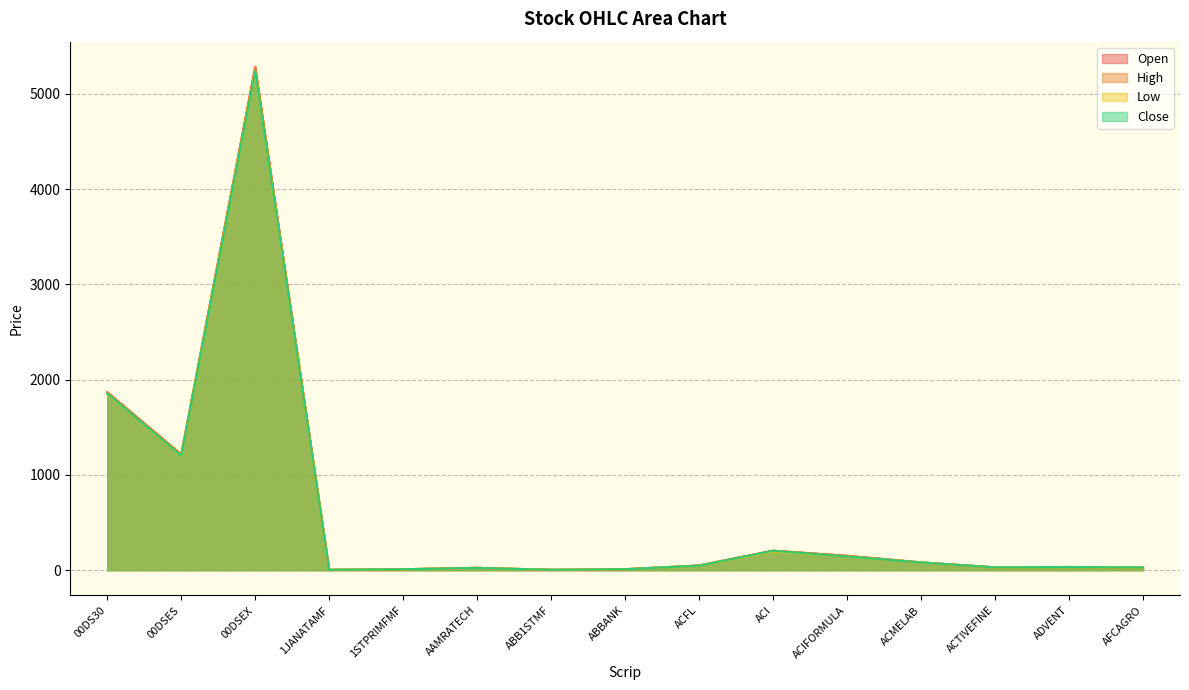

What is the spread (max minus min) of values at 00DSEX?

48.0